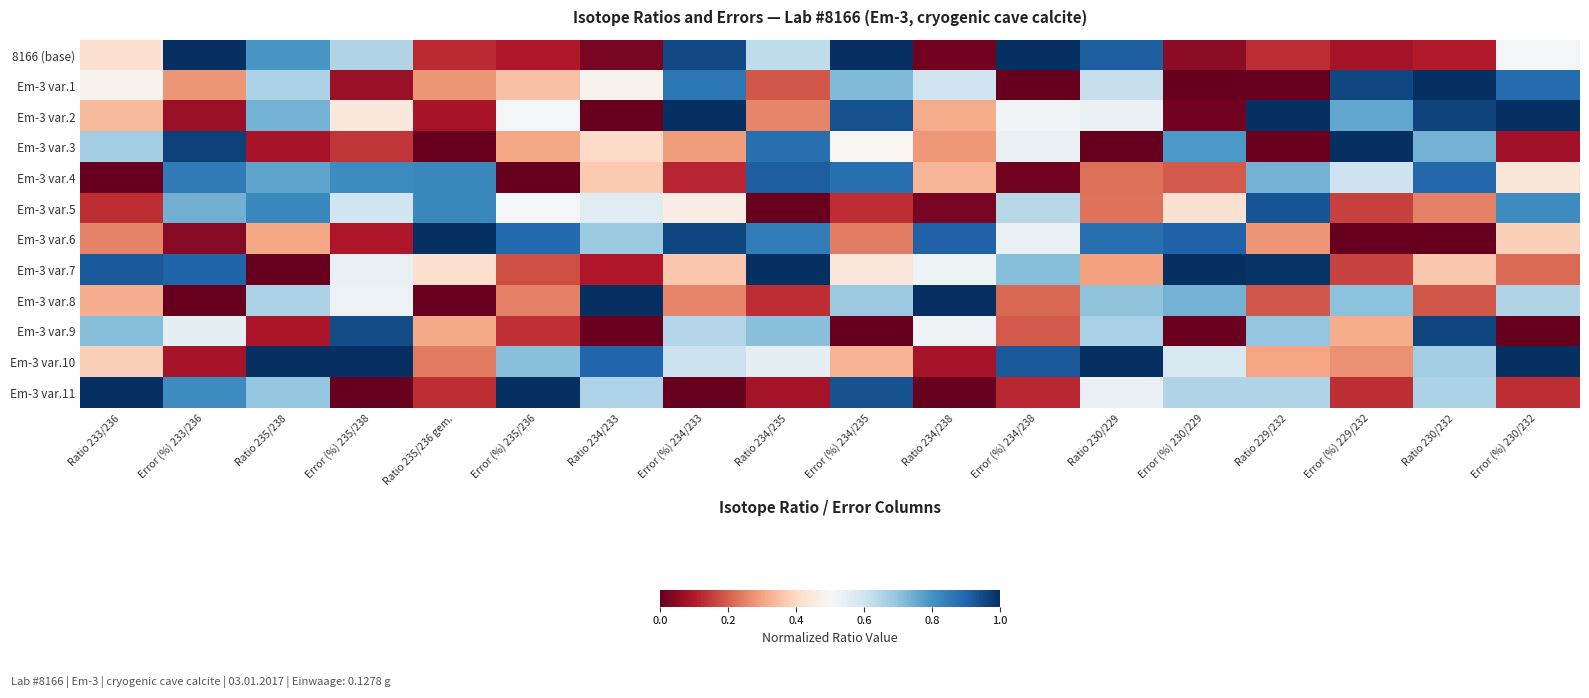

Reading left to right, list all the values displayed in this chart.

8166 (base): Ratio 233/236=0.4	Error (%) 233/236=1.0	Ratio 235/238=0.8	Error (%) 235/238=0.6	Ratio 235/236 gem.=0.1	Error (%) 235/236=0.1	Ratio 234/233=0.0	Error (%) 234/233=1.0	Ratio 234/235=0.6	Error (%) 234/235=1.0	Ratio 234/238=0.0	Error (%) 234/238=1.0	Ratio 230/229=0.9	Error (%) 230/229=0.1	Ratio 229/232=0.1	Error (%) 229/232=0.1	Ratio 230/232=0.1	Error (%) 230/232=0.5
Em-3 var.1: Ratio 233/236=0.5	Error (%) 233/236=0.3	Ratio 235/238=0.7	Error (%) 235/238=0.1	Ratio 235/236 gem.=0.3	Error (%) 235/236=0.4	Ratio 234/233=0.5	Error (%) 234/233=0.9	Ratio 234/235=0.2	Error (%) 234/235=0.7	Ratio 234/238=0.6	Error (%) 234/238=0.0	Ratio 230/229=0.6	Error (%) 230/229=0.0	Ratio 229/232=0.0	Error (%) 229/232=1.0	Ratio 230/232=1.0	Error (%) 230/232=0.9
Em-3 var.2: Ratio 233/236=0.3	Error (%) 233/236=0.1	Ratio 235/238=0.7	Error (%) 235/238=0.4	Ratio 235/236 gem.=0.1	Error (%) 235/236=0.5	Ratio 234/233=0.0	Error (%) 234/233=1.0	Ratio 234/235=0.3	Error (%) 234/235=0.9	Ratio 234/238=0.3	Error (%) 234/238=0.5	Ratio 230/229=0.5	Error (%) 230/229=0.0	Ratio 229/232=1.0	Error (%) 229/232=0.8	Ratio 230/232=1.0	Error (%) 230/232=1.0
Em-3 var.3: Ratio 233/236=0.7	Error (%) 233/236=1.0	Ratio 235/238=0.1	Error (%) 235/238=0.1	Ratio 235/236 gem.=0.0	Error (%) 235/236=0.3	Ratio 234/233=0.4	Error (%) 234/233=0.3	Ratio 234/235=0.9	Error (%) 234/235=0.5	Ratio 234/238=0.3	Error (%) 234/238=0.5	Ratio 230/229=0.0	Error (%) 230/229=0.8	Ratio 229/232=0.0	Error (%) 229/232=1.0	Ratio 230/232=0.7	Error (%) 230/232=0.1
Em-3 var.4: Ratio 233/236=0.0	Error (%) 233/236=0.9	Ratio 235/238=0.8	Error (%) 235/238=0.8	Ratio 235/236 gem.=0.8	Error (%) 235/236=0.0	Ratio 234/233=0.4	Error (%) 234/233=0.1	Ratio 234/235=0.9	Error (%) 234/235=0.9	Ratio 234/238=0.3	Error (%) 234/238=0.0	Ratio 230/229=0.2	Error (%) 230/229=0.2	Ratio 229/232=0.7	Error (%) 229/232=0.6	Ratio 230/232=0.9	Error (%) 230/232=0.4
Em-3 var.5: Ratio 233/236=0.1	Error (%) 233/236=0.7	Ratio 235/238=0.8	Error (%) 235/238=0.6	Ratio 235/236 gem.=0.8	Error (%) 235/236=0.5	Ratio 234/233=0.6	Error (%) 234/233=0.5	Ratio 234/235=0.0	Error (%) 234/235=0.1	Ratio 234/238=0.0	Error (%) 234/238=0.6	Ratio 230/229=0.2	Error (%) 230/229=0.4	Ratio 229/232=0.9	Error (%) 229/232=0.2	Ratio 230/232=0.2	Error (%) 230/232=0.8
Em-3 var.6: Ratio 233/236=0.3	Error (%) 233/236=0.0	Ratio 235/238=0.3	Error (%) 235/238=0.1	Ratio 235/236 gem.=1.0	Error (%) 235/236=0.9	Ratio 234/233=0.7	Error (%) 234/233=1.0	Ratio 234/235=0.8	Error (%) 234/235=0.2	Ratio 234/238=0.9	Error (%) 234/238=0.5	Ratio 230/229=0.9	Error (%) 230/229=0.9	Ratio 229/232=0.3	Error (%) 229/232=0.0	Ratio 230/232=0.0	Error (%) 230/232=0.4
Em-3 var.7: Ratio 233/236=0.9	Error (%) 233/236=0.9	Ratio 235/238=0.0	Error (%) 235/238=0.5	Ratio 235/236 gem.=0.4	Error (%) 235/236=0.2	Ratio 234/233=0.1	Error (%) 234/233=0.4	Ratio 234/235=1.0	Error (%) 234/235=0.4	Ratio 234/238=0.5	Error (%) 234/238=0.7	Ratio 230/229=0.3	Error (%) 230/229=1.0	Ratio 229/232=1.0	Error (%) 229/232=0.2	Ratio 230/232=0.4	Error (%) 230/232=0.2
Em-3 var.8: Ratio 233/236=0.3	Error (%) 233/236=0.0	Ratio 235/238=0.7	Error (%) 235/238=0.5	Ratio 235/236 gem.=0.0	Error (%) 235/236=0.2	Ratio 234/233=1.0	Error (%) 234/233=0.3	Ratio 234/235=0.1	Error (%) 234/235=0.7	Ratio 234/238=1.0	Error (%) 234/238=0.2	Ratio 230/229=0.7	Error (%) 230/229=0.7	Ratio 229/232=0.2	Error (%) 229/232=0.7	Ratio 230/232=0.2	Error (%) 230/232=0.7
Em-3 var.9: Ratio 233/236=0.7	Error (%) 233/236=0.5	Ratio 235/238=0.1	Error (%) 235/238=0.9	Ratio 235/236 gem.=0.3	Error (%) 235/236=0.1	Ratio 234/233=0.0	Error (%) 234/233=0.6	Ratio 234/235=0.7	Error (%) 234/235=0.0	Ratio 234/238=0.5	Error (%) 234/238=0.2	Ratio 230/229=0.7	Error (%) 230/229=0.0	Ratio 229/232=0.7	Error (%) 229/232=0.3	Ratio 230/232=1.0	Error (%) 230/232=0.0
Em-3 var.10: Ratio 233/236=0.4	Error (%) 233/236=0.1	Ratio 235/238=1.0	Error (%) 235/238=1.0	Ratio 235/236 gem.=0.2	Error (%) 235/236=0.7	Ratio 234/233=0.9	Error (%) 234/233=0.6	Ratio 234/235=0.5	Error (%) 234/235=0.3	Ratio 234/238=0.1	Error (%) 234/238=0.9	Ratio 230/229=1.0	Error (%) 230/229=0.6	Ratio 229/232=0.3	Error (%) 229/232=0.3	Ratio 230/232=0.7	Error (%) 230/232=1.0
Em-3 var.11: Ratio 233/236=1.0	Error (%) 233/236=0.8	Ratio 235/238=0.7	Error (%) 235/238=0.0	Ratio 235/236 gem.=0.1	Error (%) 235/236=1.0	Ratio 234/233=0.7	Error (%) 234/233=0.0	Ratio 234/235=0.1	Error (%) 234/235=0.9	Ratio 234/238=0.0	Error (%) 234/238=0.1	Ratio 230/229=0.5	Error (%) 230/229=0.7	Ratio 229/232=0.6	Error (%) 229/232=0.1	Ratio 230/232=0.7	Error (%) 230/232=0.1